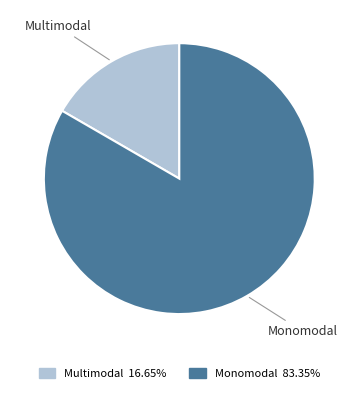

What is the ratio of the value at Monomodal to the value at Multimodal?

5.0